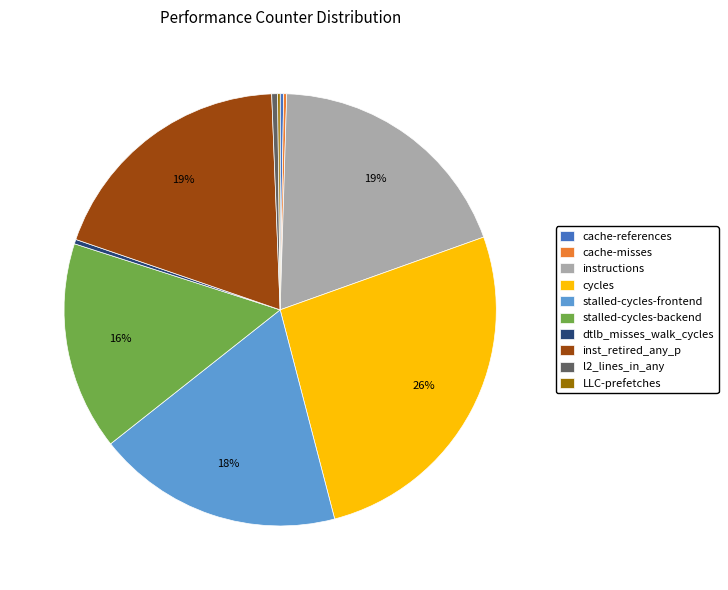

To the nearest percent, what portion does stalled-cycles-backend represent?

16%